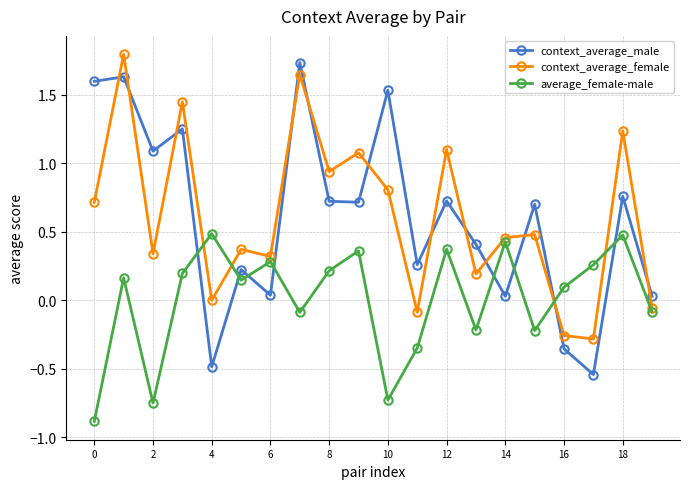

List the series in order of their peak value, highest first.

context_average_female, context_average_male, average_female-male